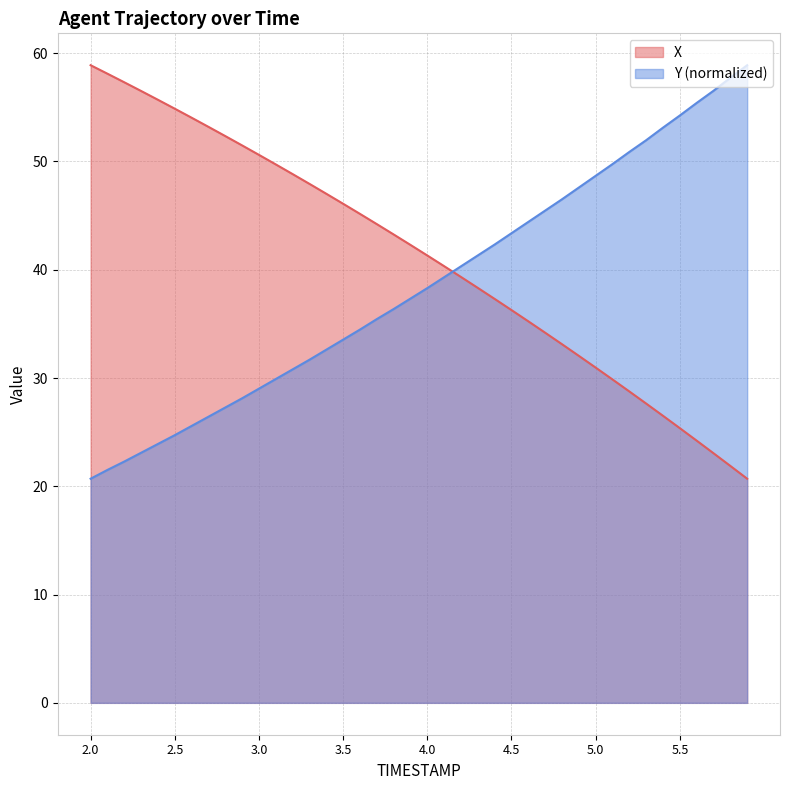

Which has a higher value, 4.7 or 2.4?

2.4